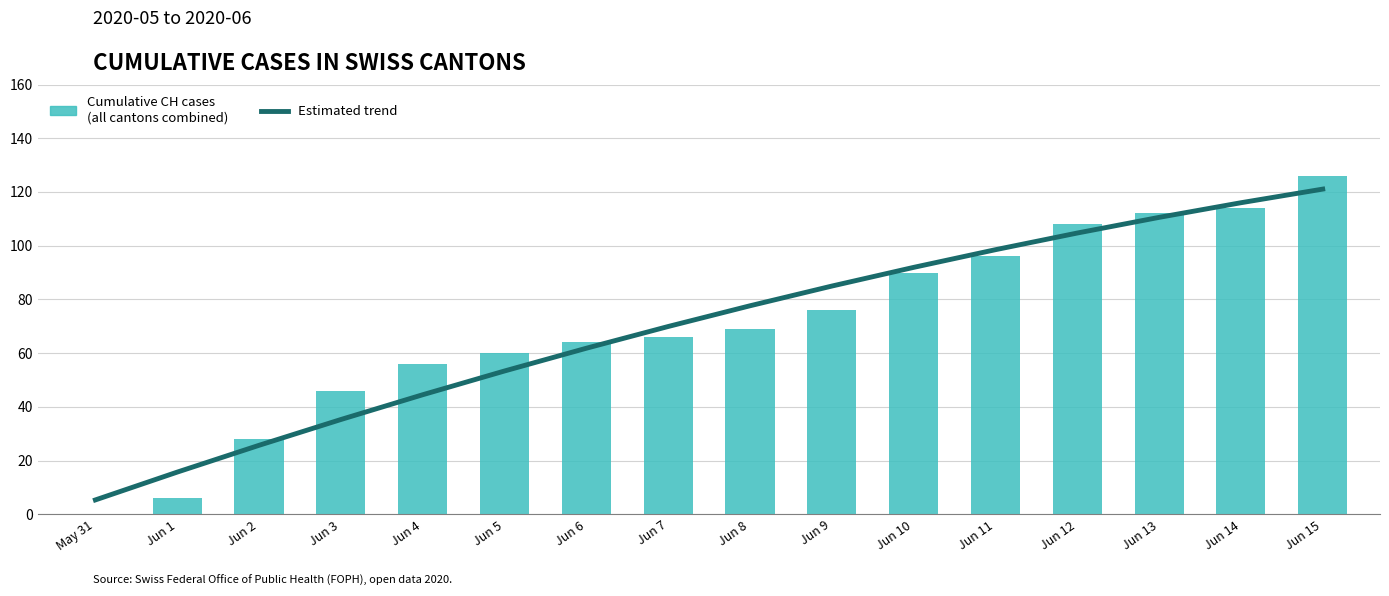

At which category does the chart reach its peak across all series?

Jun 15